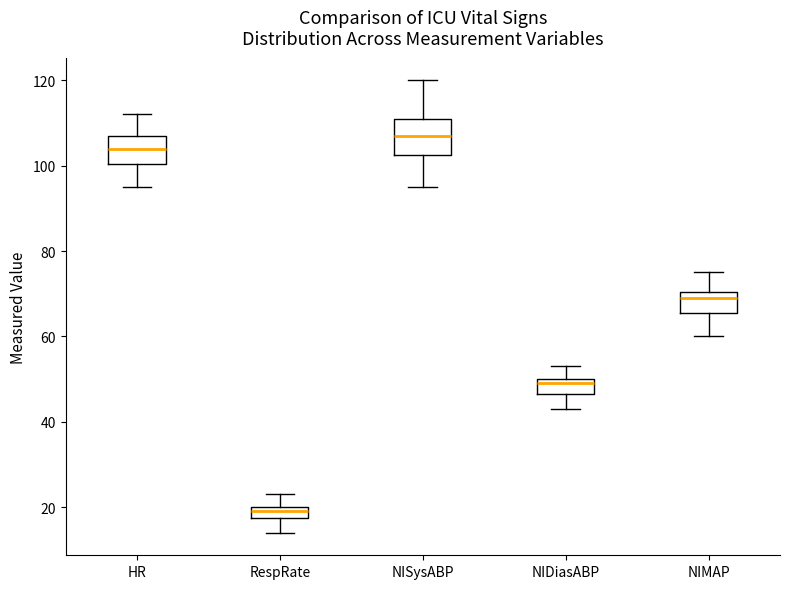

Where does the upper whisker of the box for NIDiasABP end on the y-axis? The values are not printed on the chart, so give them approximately, as read against the axis.

54